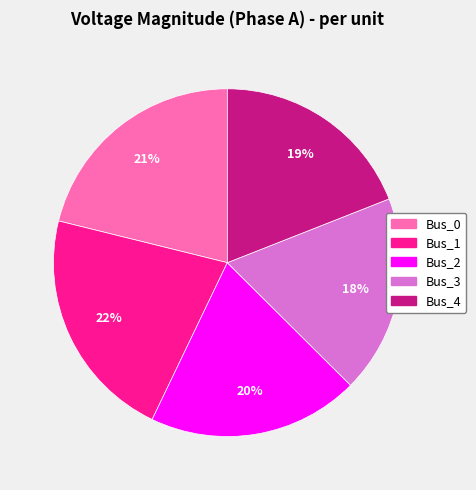

Which slice is the smallest?

Bus_3